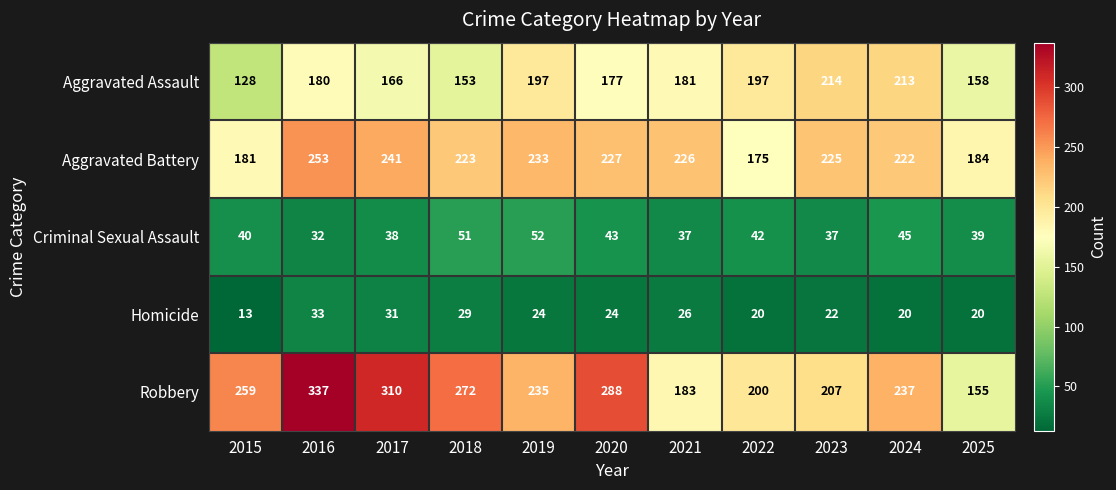

List the series in order of their peak value, lowest first.

Homicide, Criminal Sexual Assault, Aggravated Assault, Aggravated Battery, Robbery